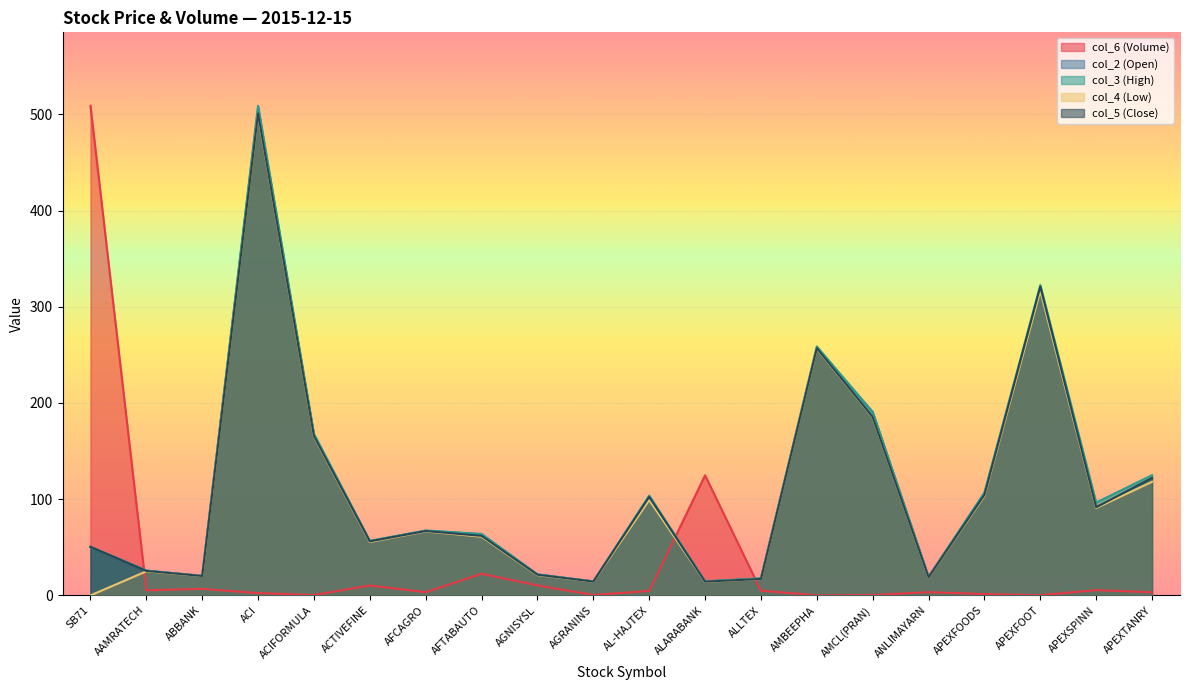

Reading left to right, list all the values displayed in this chart.

col_6 (Volume): 508.9	5.4	6.8	2.4	0.4	10.3	3.3	22.5	10.3	0.4	4.6	124.8	4.9	0.0	0.4	3.3	1.3	0.2	5.5	3.2
col_3 (High): 50.4	25.8	20.3	508.9	168.0	56.7	67.4	63.9	21.9	14.6	103.8	14.8	17.8	258.8	190.6	19.4	107.0	322.5	96.5	125.0
col_5 (Close): 50.4	25.4	20.2	501.0	165.6	56.2	66.9	61.9	21.5	14.4	102.5	14.3	17.1	257.0	185.4	19.0	104.6	321.0	91.6	122.2
col_4 (Low): 0.0	25.0	20.1	500.0	164.8	55.5	66.5	61.0	21.1	14.3	99.0	14.1	17.0	256.5	185.0	18.9	103.4	316.5	90.8	118.0
col_2 (Open): 50.5	25.8	20.1	507.1	166.2	56.4	67.3	63.5	21.6	14.5	99.6	14.2	17.6	256.6	190.6	19.3	105.8	316.5	92.0	118.0